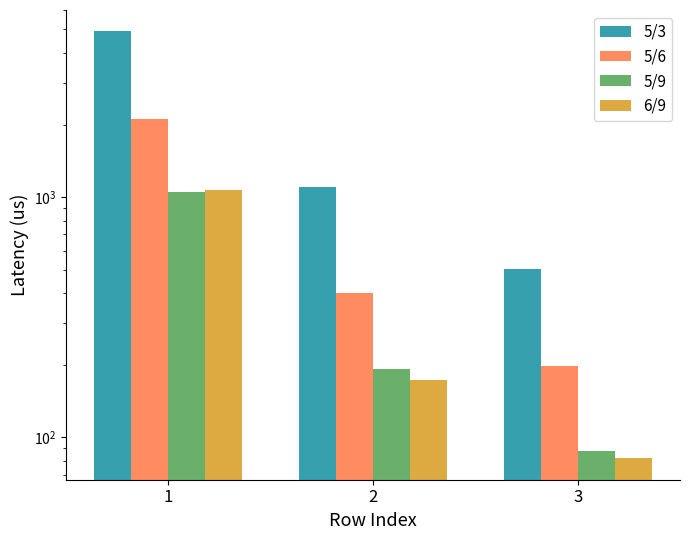

Reading left to right, extract all data points from this chart.

5/3: 4905.2	1103.0	503.9
5/6: 2126.0	398.8	197.6
5/9: 1047.6	192.3	87.4
6/9: 1072.5	174.1	81.8